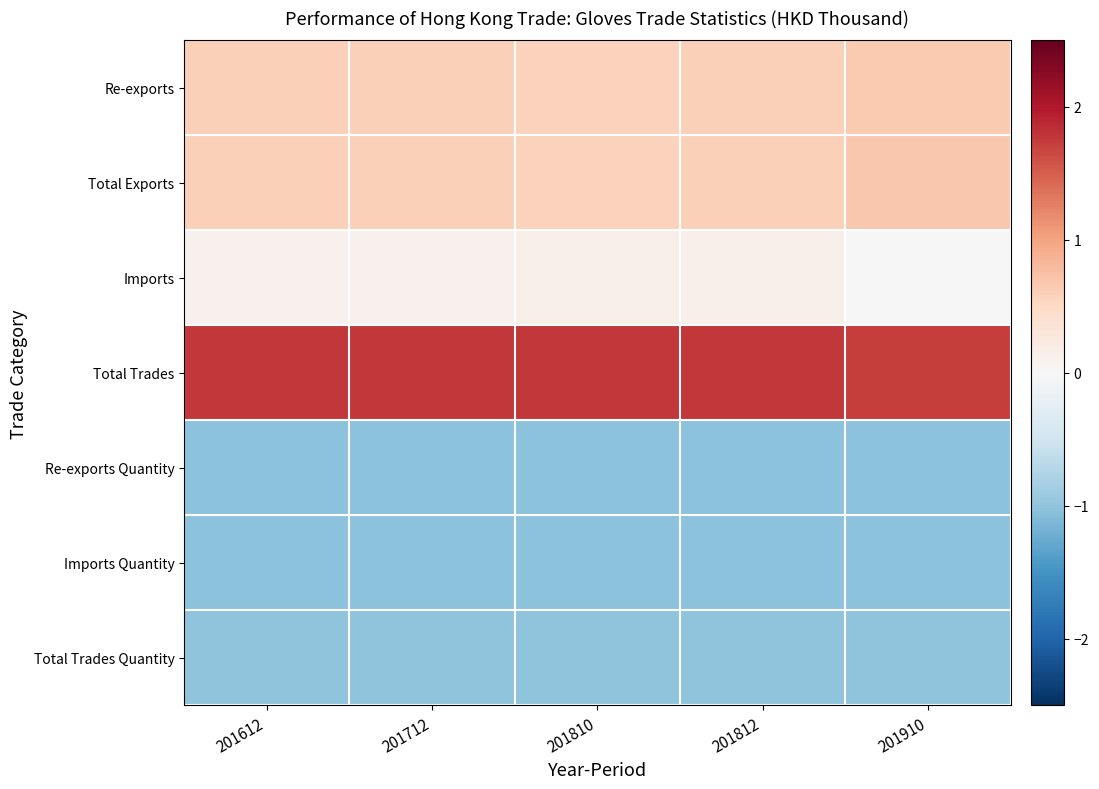

Reading right to left, list all the values displayed in this chart.

Re-exports: 201910=0.7	201812=0.6	201810=0.6	201712=0.6	201612=0.6
Total Exports: 201910=0.7	201812=0.6	201810=0.6	201712=0.6	201612=0.6
Imports: 201910=0.0	201812=0.1	201810=0.1	201712=0.1	201612=0.1
Total Trades: 201910=1.7	201812=1.8	201810=1.8	201712=1.8	201612=1.8
Re-exports Quantity: 201910=-1.0	201812=-1.0	201810=-1.0	201712=-1.0	201612=-1.0
Imports Quantity: 201910=-1.0	201812=-1.0	201810=-1.0	201712=-1.0	201612=-1.0
Total Trades Quantity: 201910=-1.0	201812=-1.0	201810=-1.0	201712=-1.0	201612=-1.0